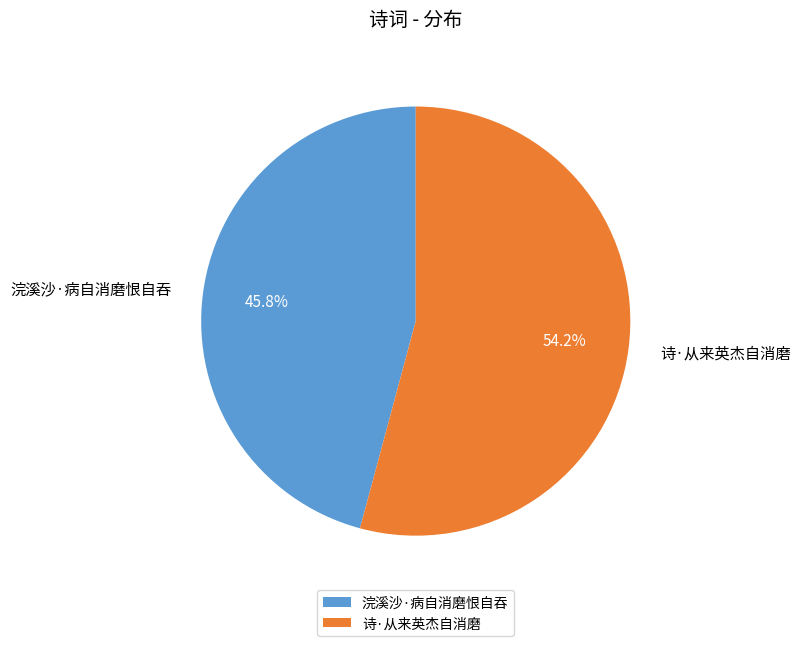

To the nearest percent, what portion does 诗·从来英杰自消磨 represent?

54%